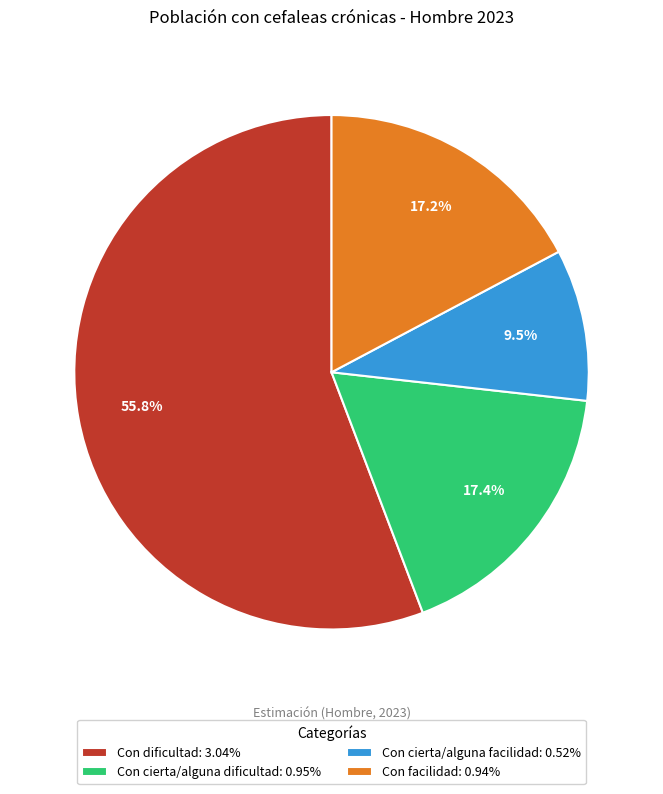

To the nearest percent, what is the difference between the largest and smallest slice percentages?

46%